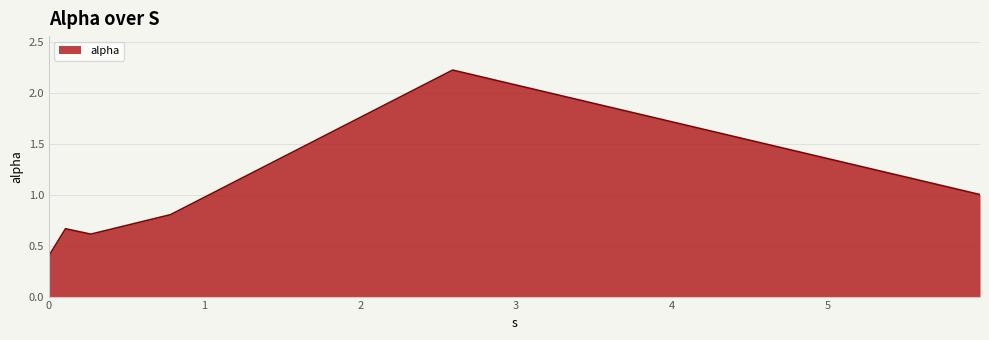

What is the smallest value displayed?

0.4